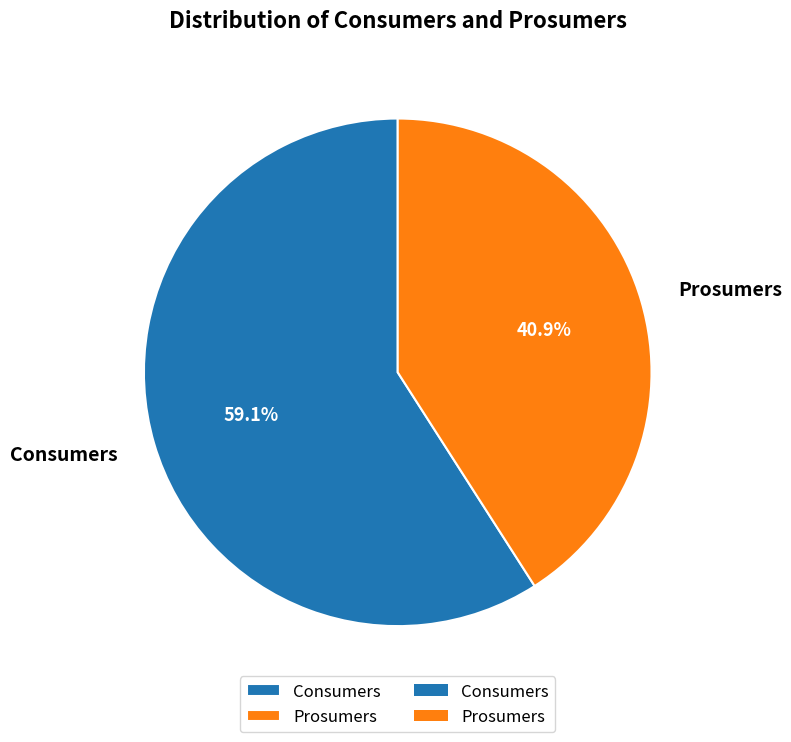

Which category has the smallest portion of the pie?

Prosumers